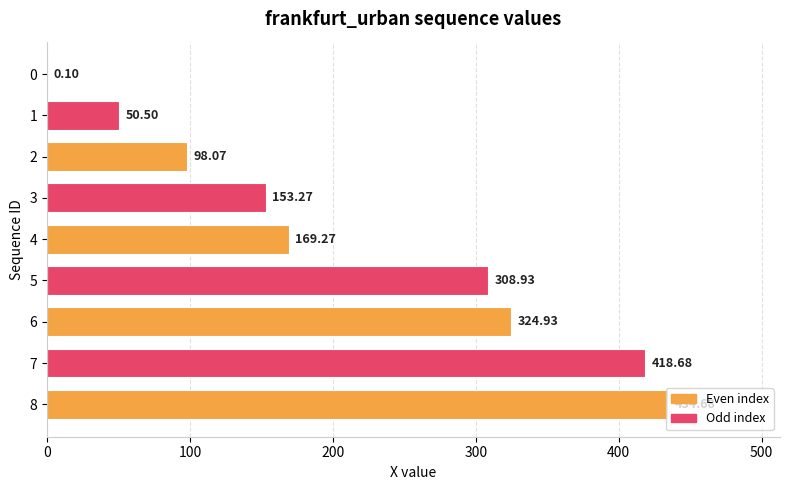

Count the number of values greater than 169.

5